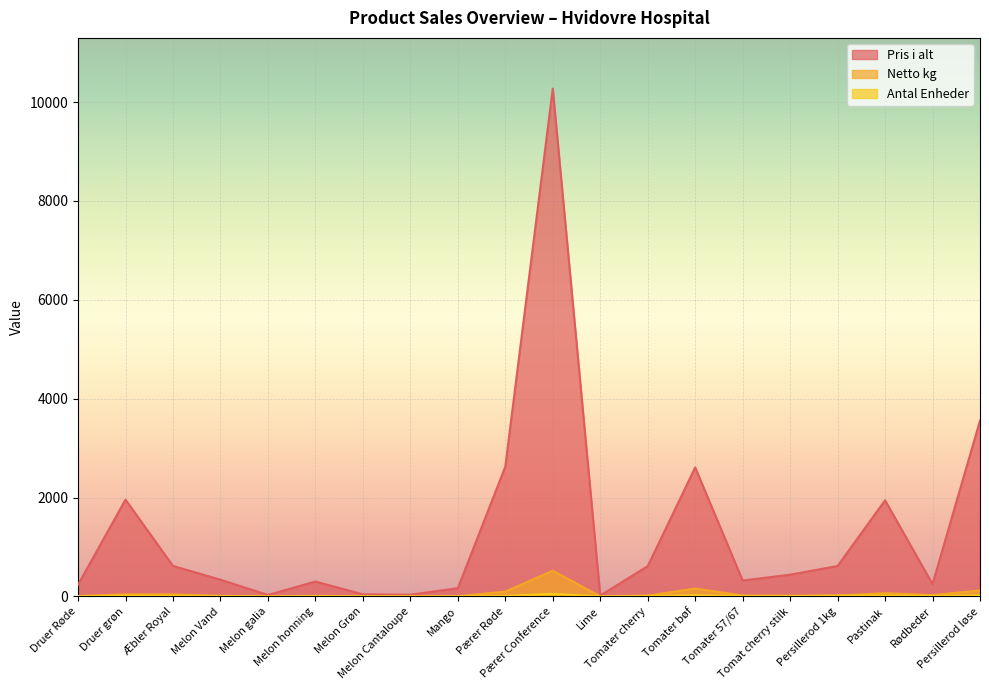

Is it true that Antal Enheder equals 0.2 at Melon galia?

True